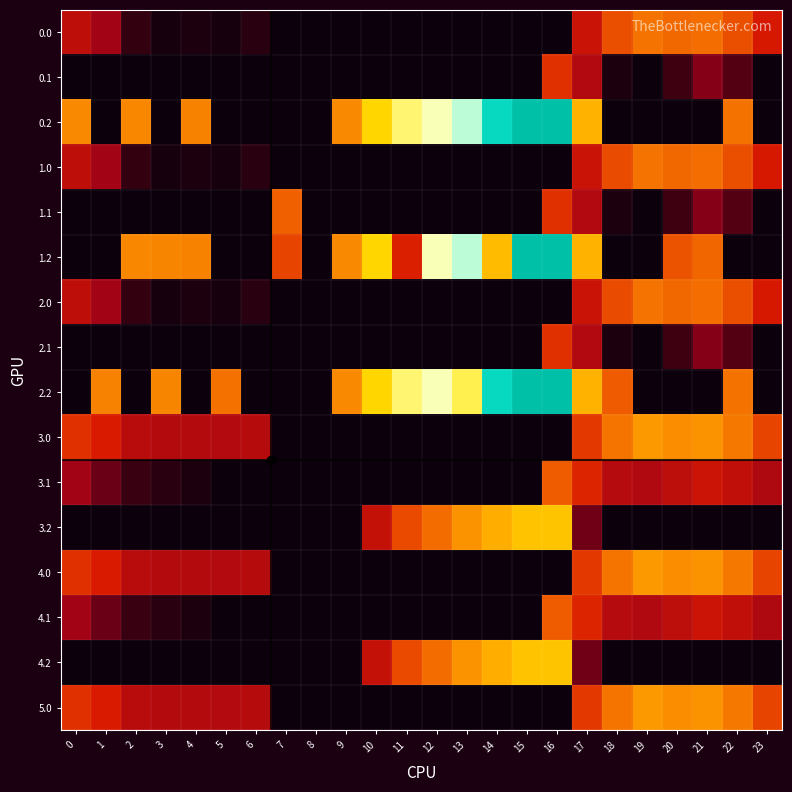

Rank the series at 5 from lowest to highest value.

0.1, 0.2, 1.1, 1.2, 2.1, 3.1, 3.2, 4.1, 4.2, 0.0, 1.0, 2.0, 5.0, 3.0, 4.0, 2.2